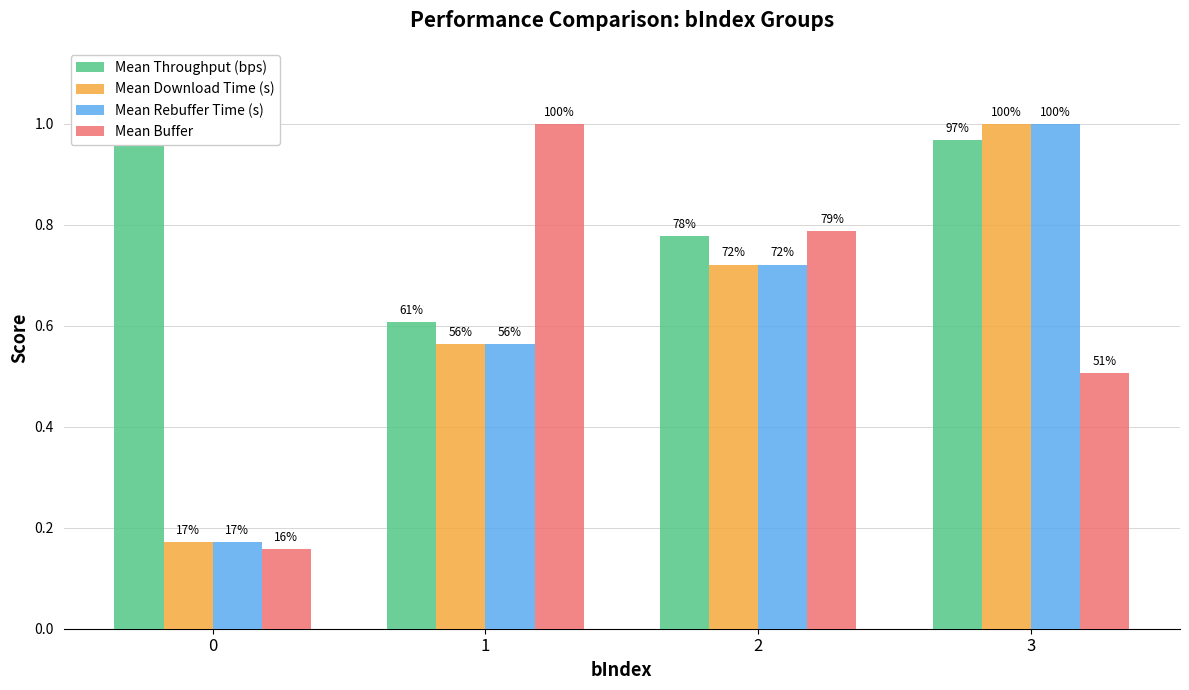

The value of Mean Buffer at 0 is 0.2. True or false?

False